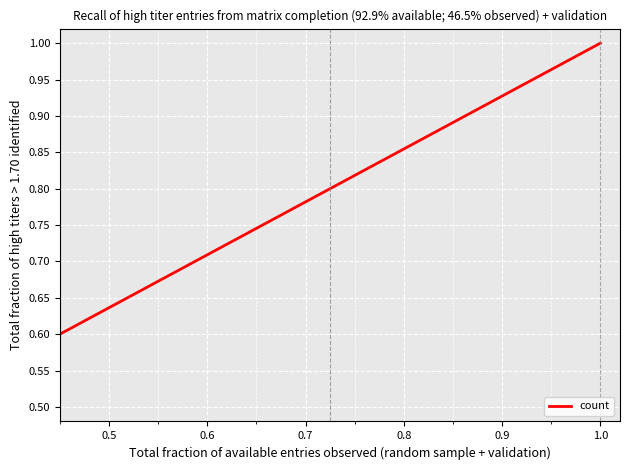

What is the sum of all values?

2.4